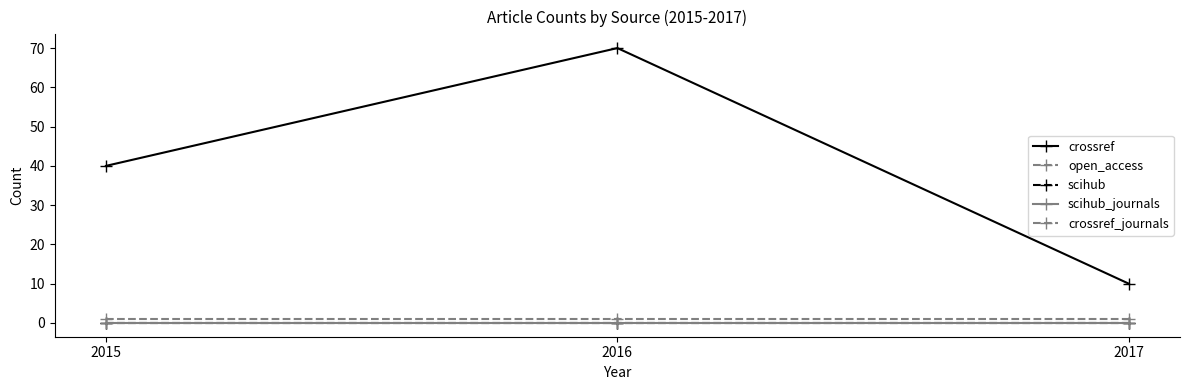

True or false: scihub_journals has a value of 0 at 2017.

True